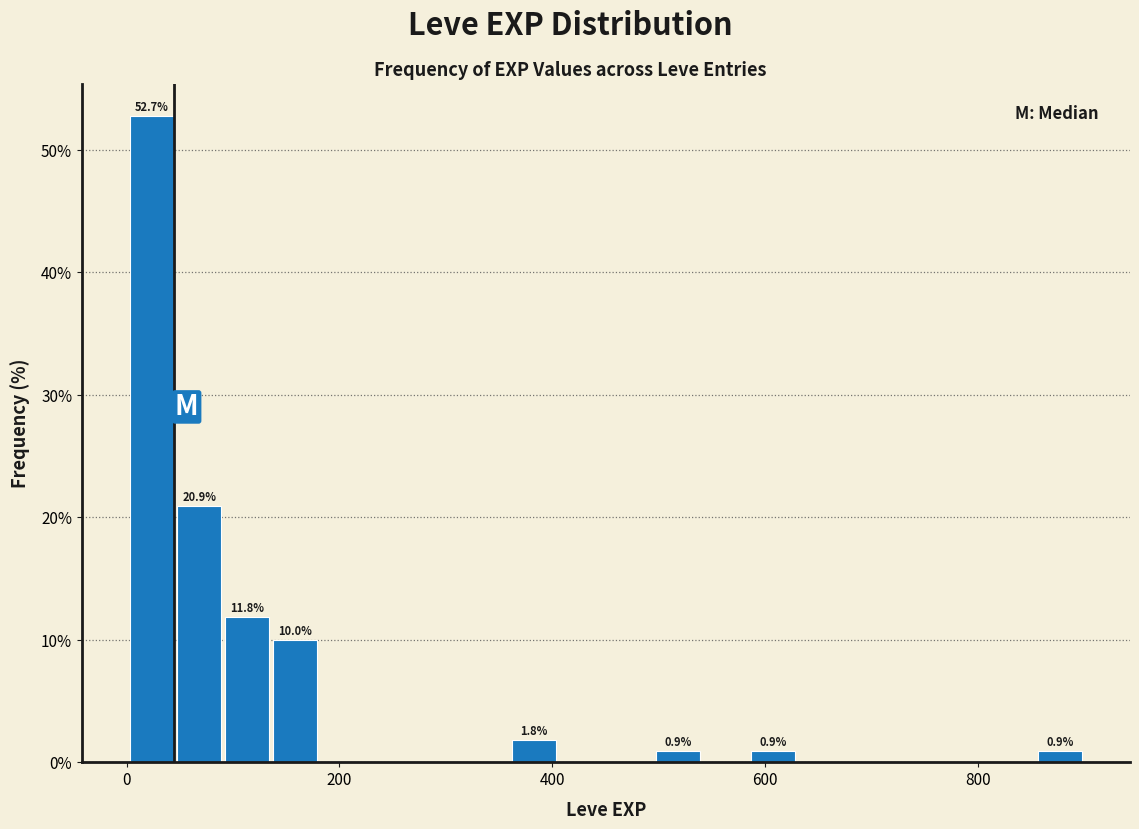

Read against the x-axis, roughly where is the centre of the tallest bar?

20